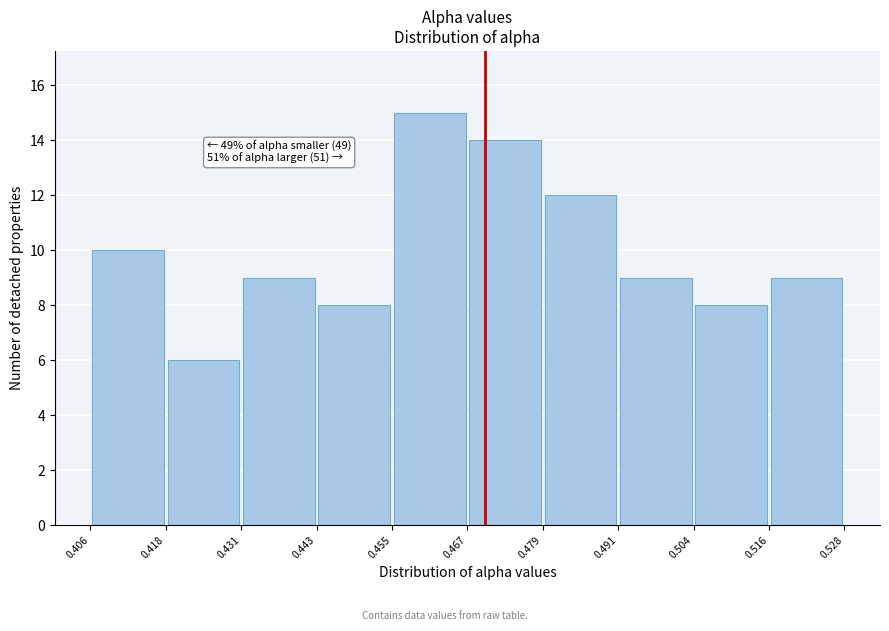

Over which range of the x-axis is the bar tallest?

0.455 to 0.467